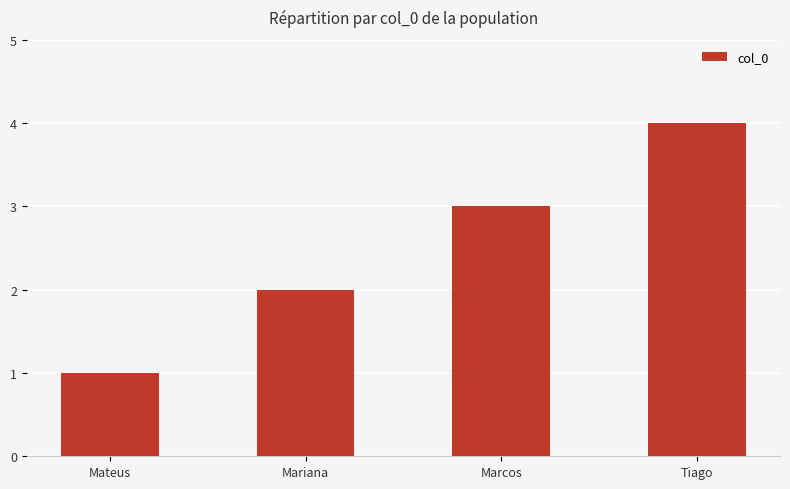

Reading right to left, transcribe all the data shown in this chart.

Tiago=4	Marcos=3	Mariana=2	Mateus=1